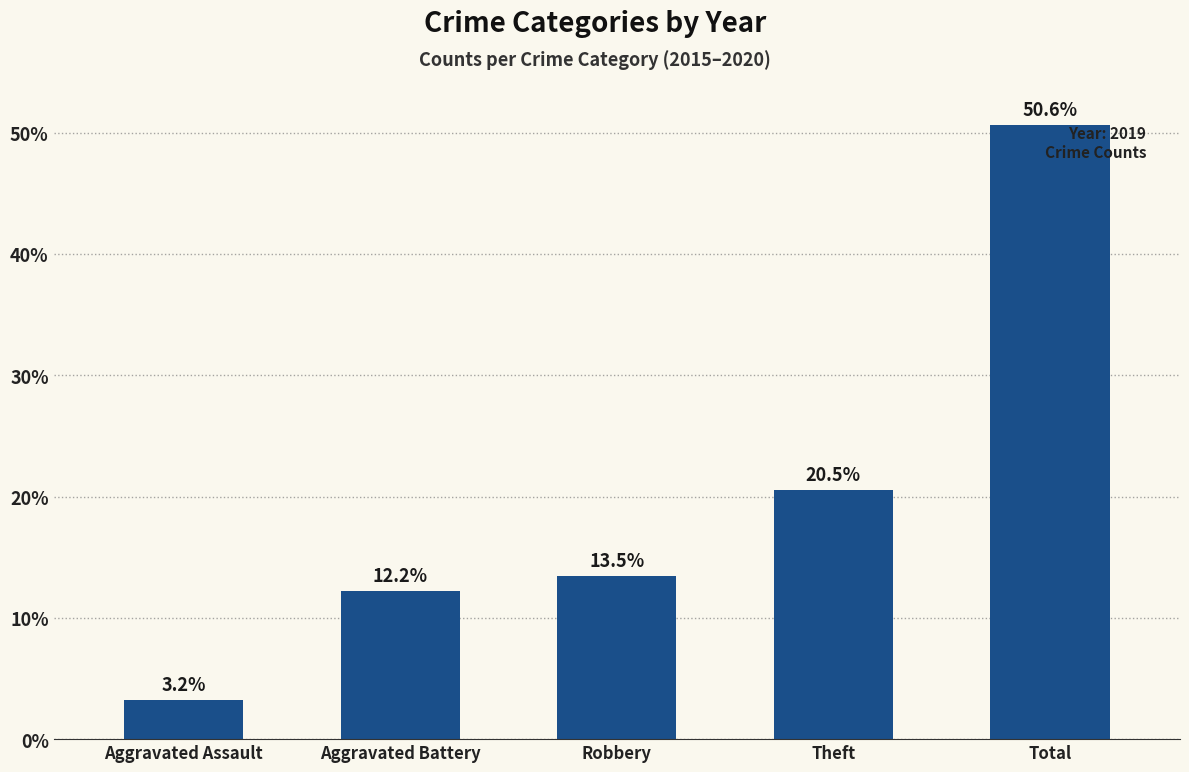

Which has a higher value, Aggravated Assault or Total?

Total